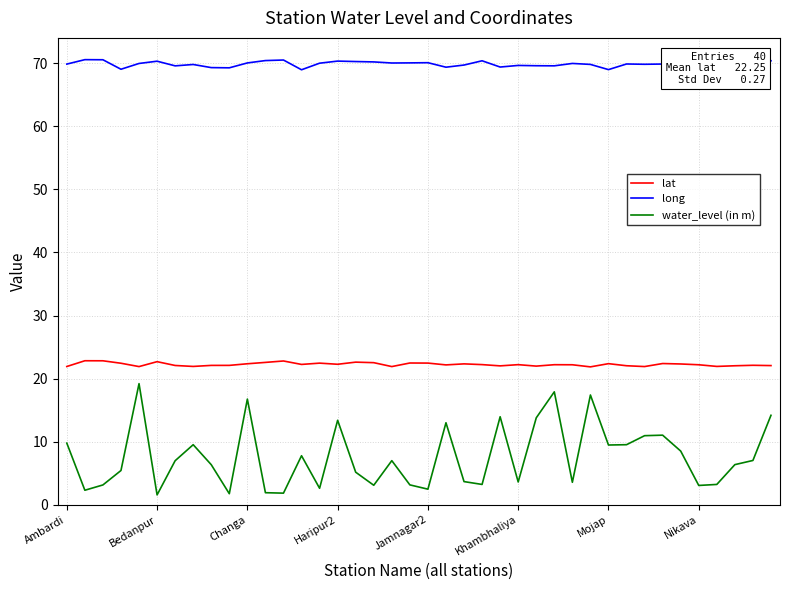

Which series has the largest total across all categories?

long